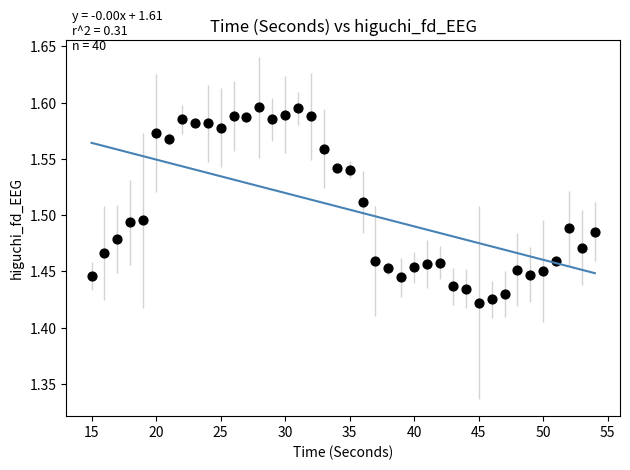

How many points are shown in the scatter plot?

40